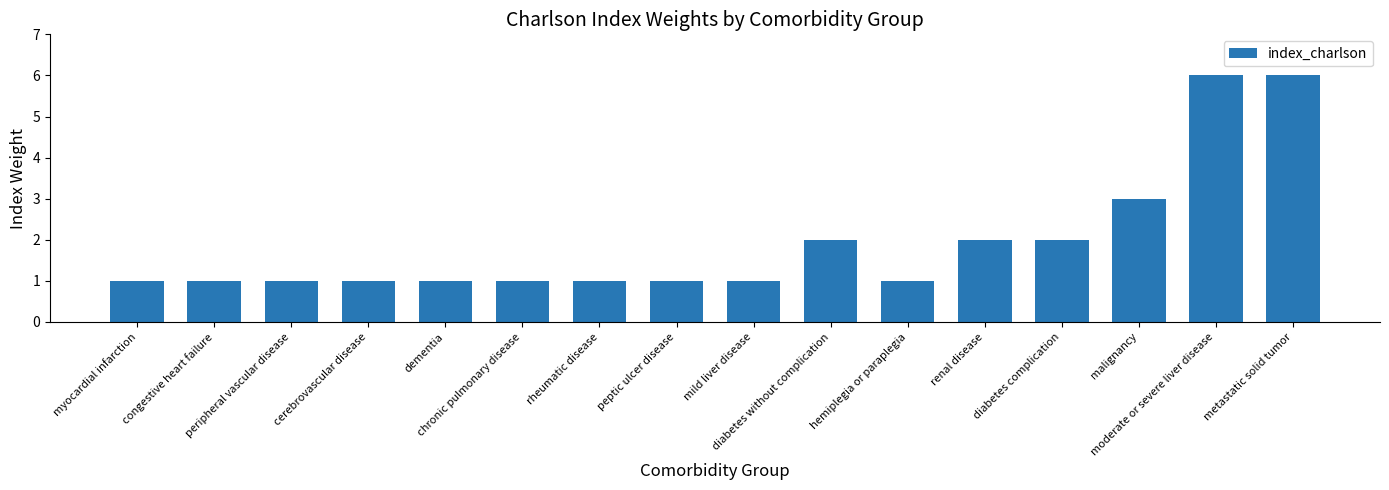

How many distinct data groups are displayed?

1